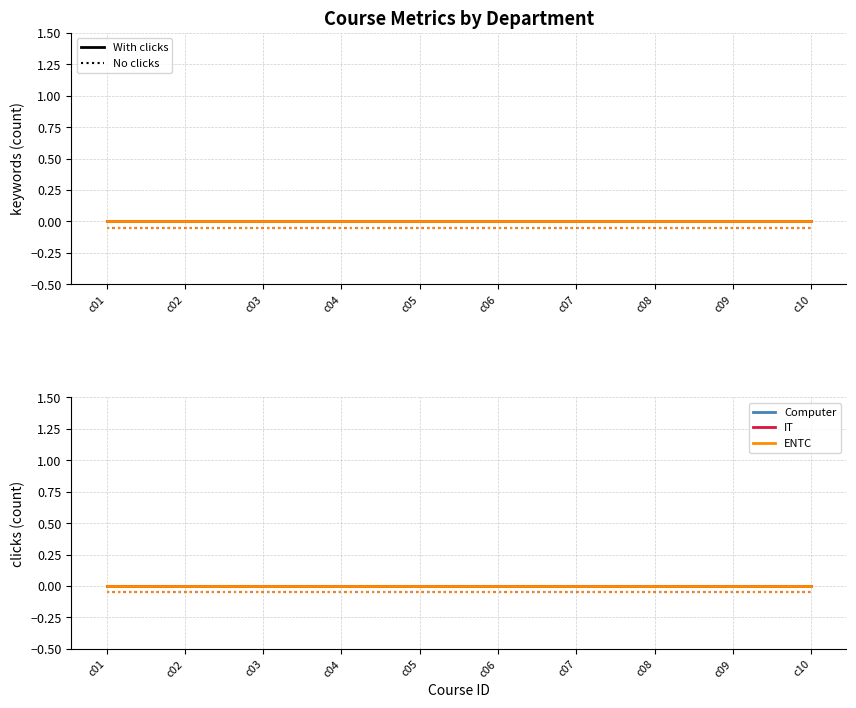

Rank the series by their maximum value, from lowest to highest.

Computer (no clicks), IT (no clicks), ENTC (no clicks), Computer, IT, ENTC